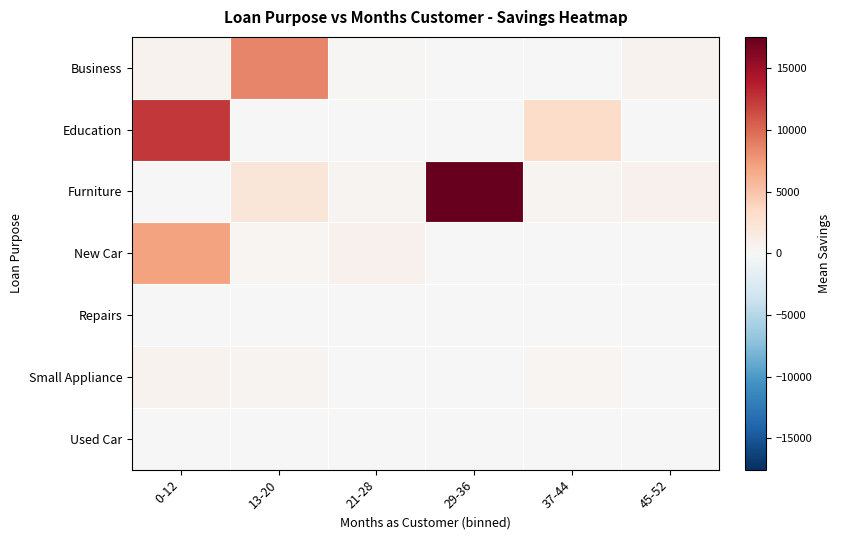

Which series has the widest spread of values?

Furniture